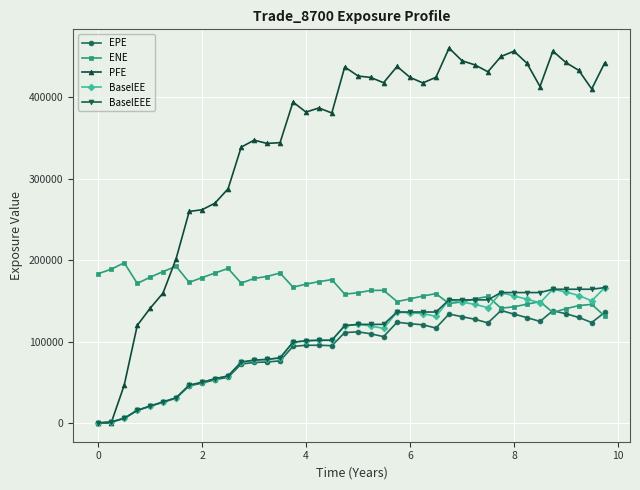

How many values in the BaselEEE series are below 121145?

20